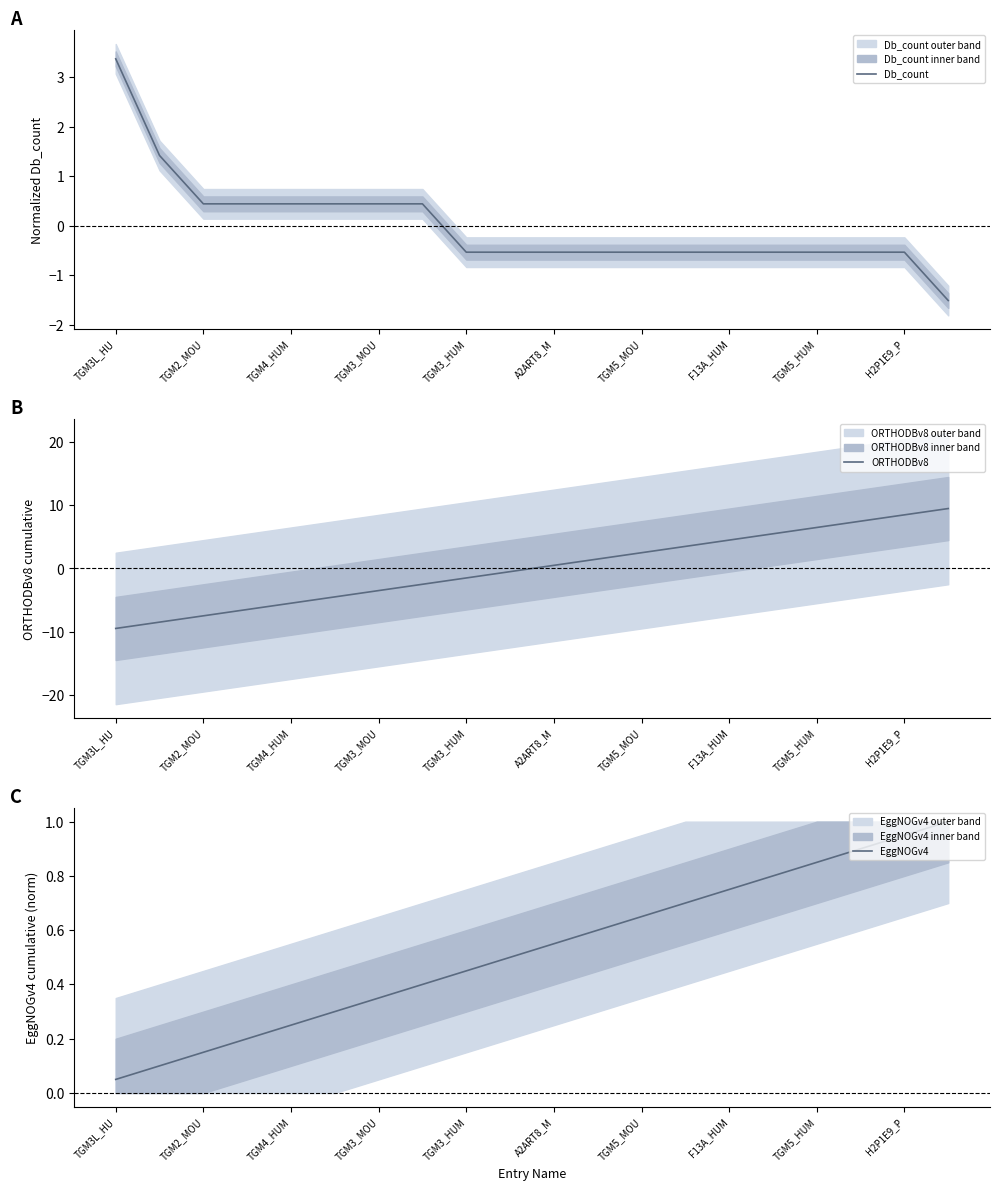

Rank the series by their maximum value, from lowest to highest.

EggNOGv4, Db_count, ORTHODBv8